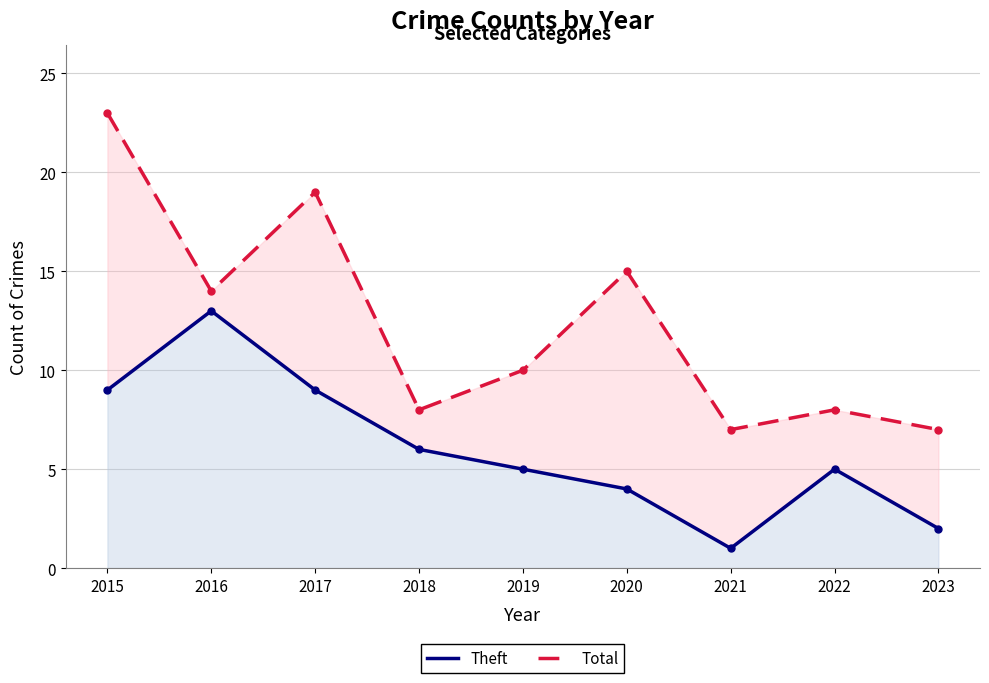

At which label does Total first exceed 10?

2015